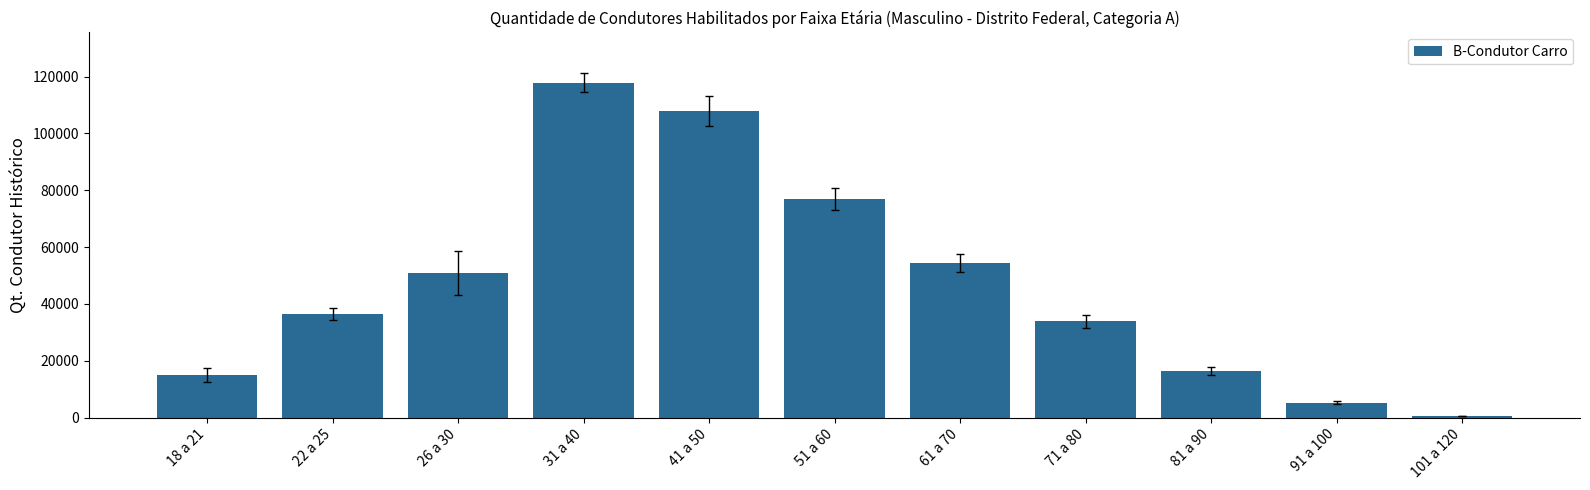

List the labels in order of value, smallest first.

101 a 120, 91 a 100, 18 a 21, 81 a 90, 71 a 80, 22 a 25, 26 a 30, 61 a 70, 51 a 60, 41 a 50, 31 a 40